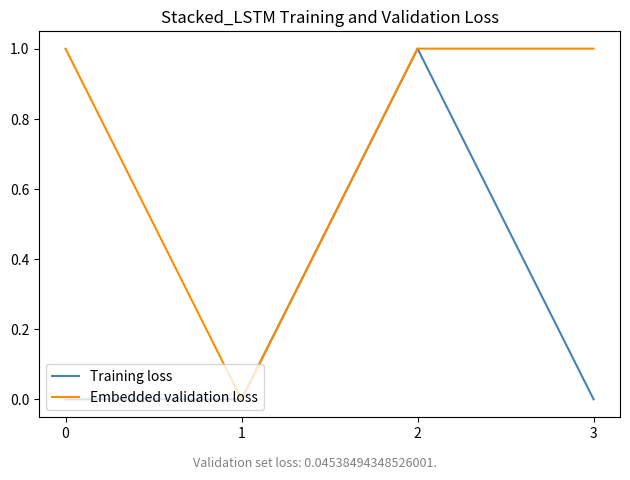

Is it true that Embedded validation loss equals 1 at 3?

True